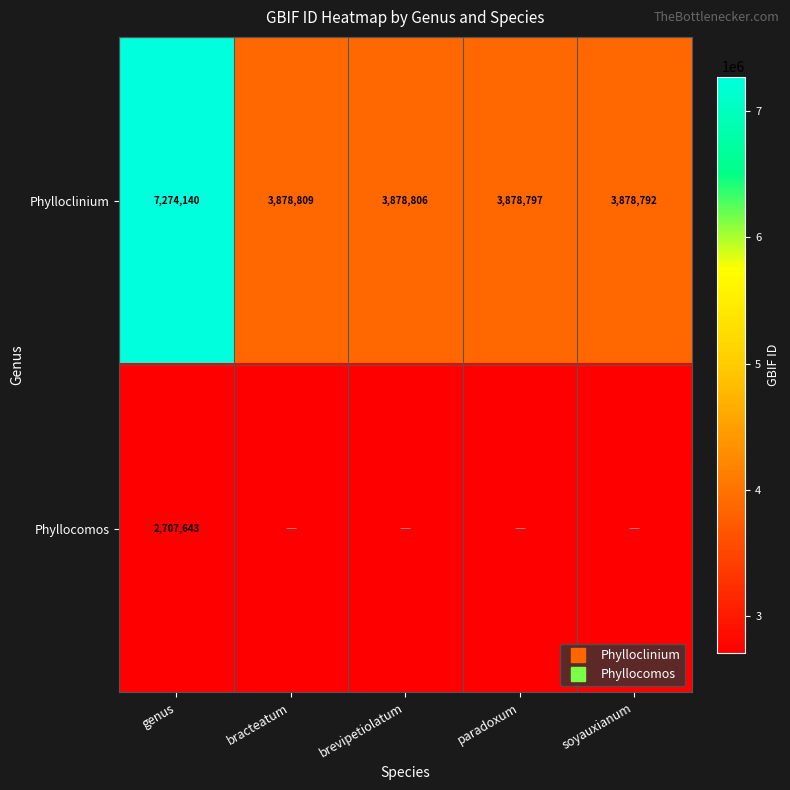

At which label is Phylloclinium closest to 5576466?

bracteatum